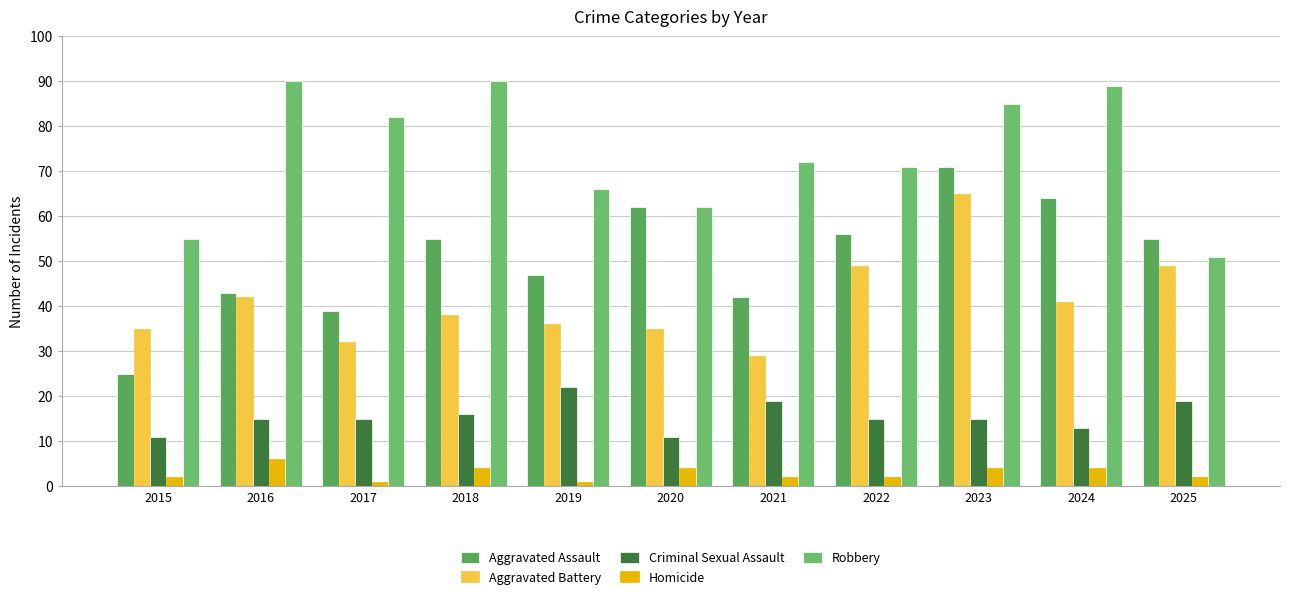

How many values in the Robbery series are below 72?

5